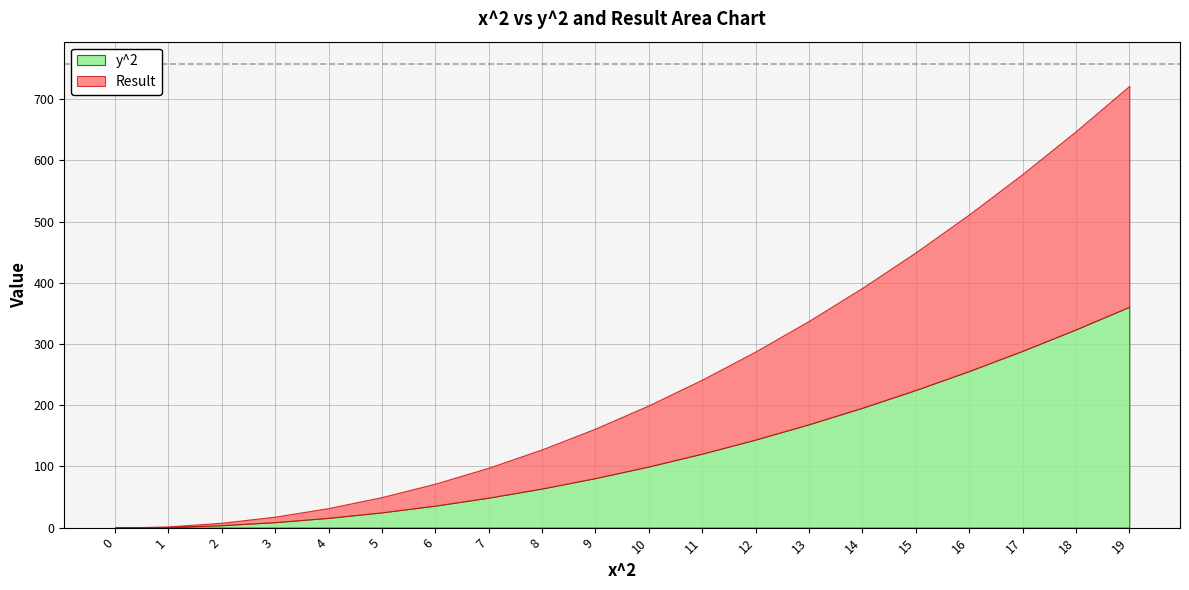

At which category does the chart reach its peak across all series?

19